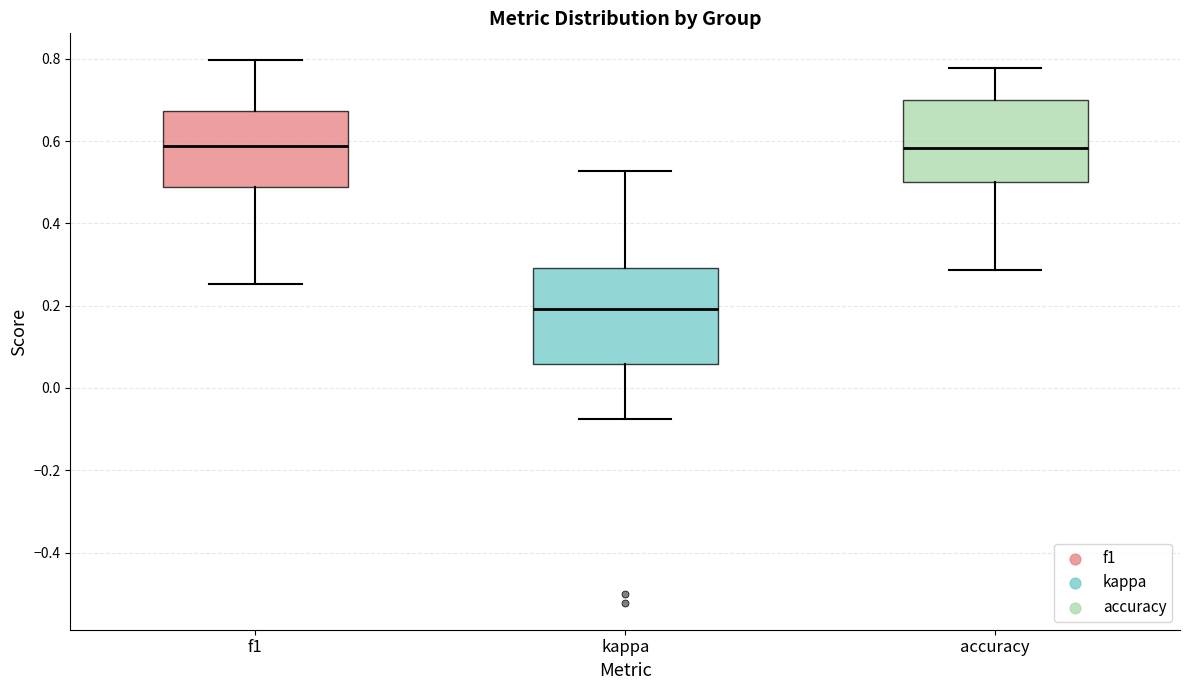

Reading left to right, transcribe this box plot: for each box, give where its median line is, the range the box spans, and where its two whiskers end, as read against the y-axis. The values are not printed on the chart, so give them approximately, as read against the axis.

f1: median 0.58, box 0.48 to 0.68, whiskers 0.26 to 0.80
kappa: median 0.20, box 0.06 to 0.30, whiskers -0.08 to 0.52
accuracy: median 0.58, box 0.50 to 0.70, whiskers 0.28 to 0.78